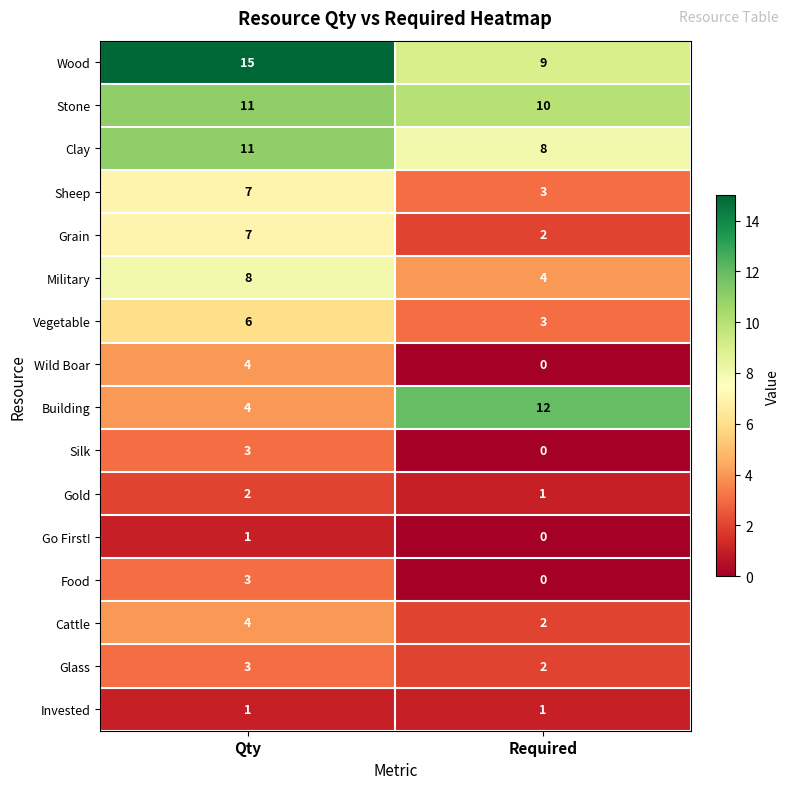

At which label is Building closest to 8?

Qty